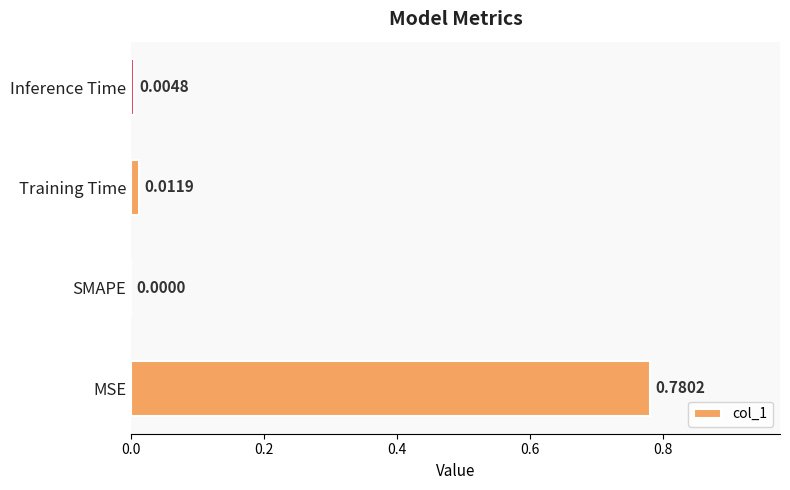

At which label is the value closest to 0?

SMAPE